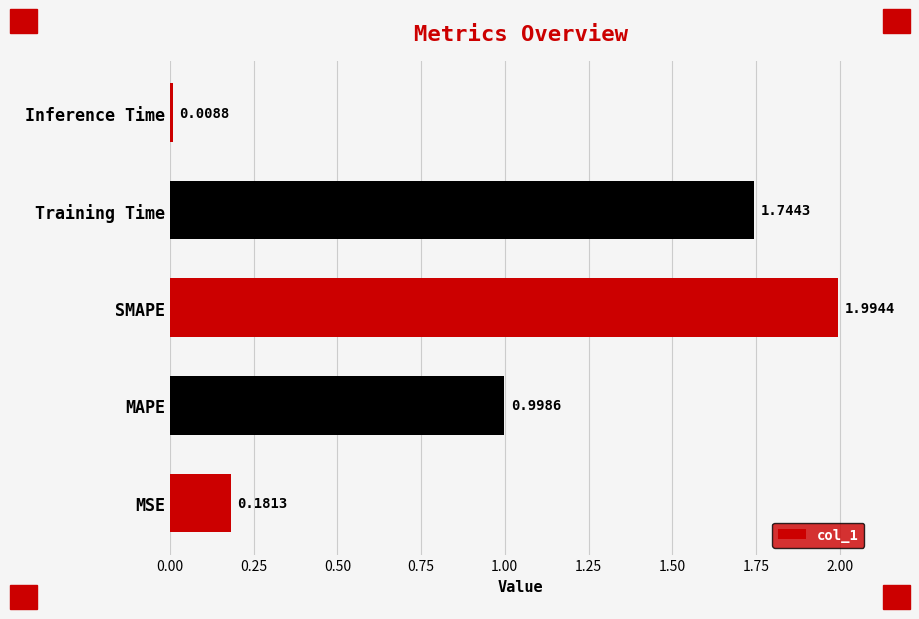

Does the chart contain stacked bars?

No